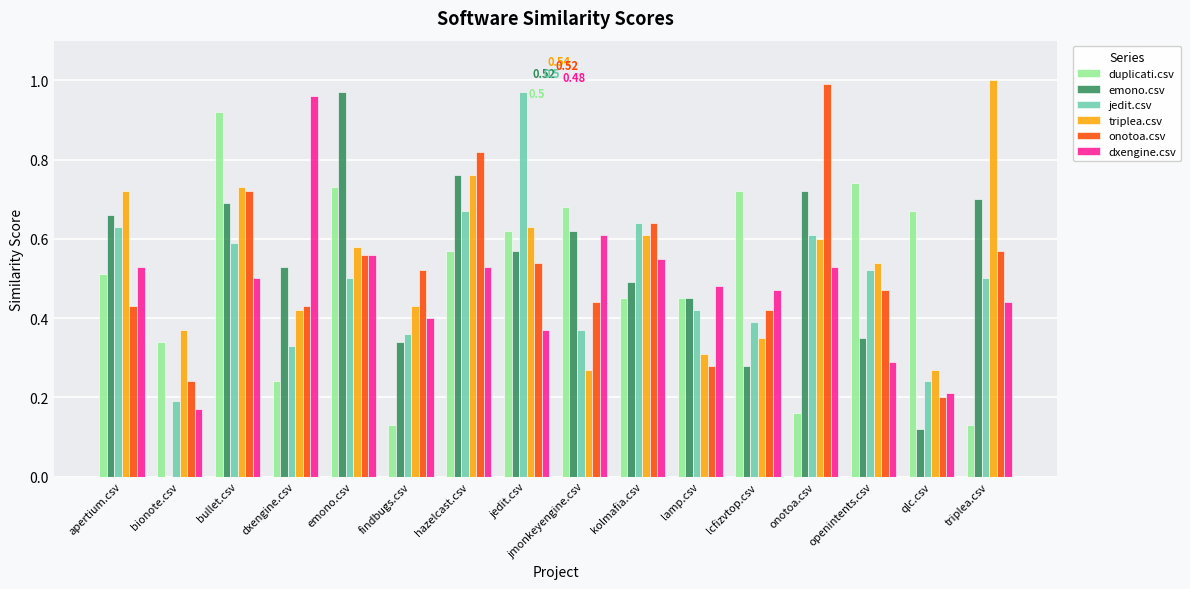

Where is onotoa.csv nearest to the value 0?

qlc.csv